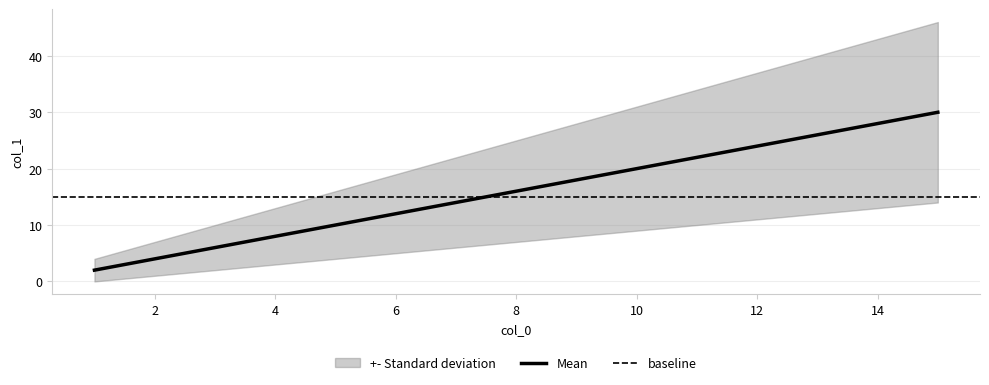

What is the average value of the lower series?

7